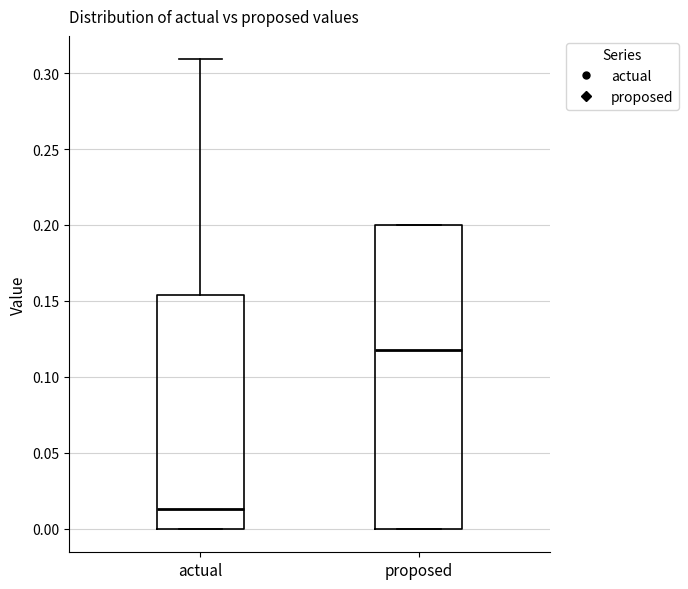

Where is the lower edge of the box for proposed on the y-axis? The values are not printed on the chart, so give them approximately, as read against the axis.

0.000